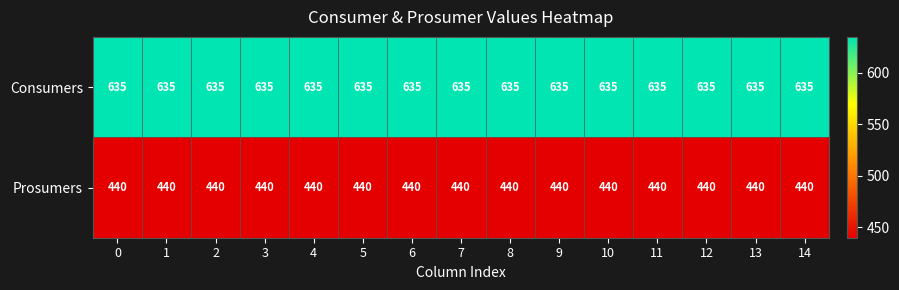

Which series has the largest total across all categories?

Consumers